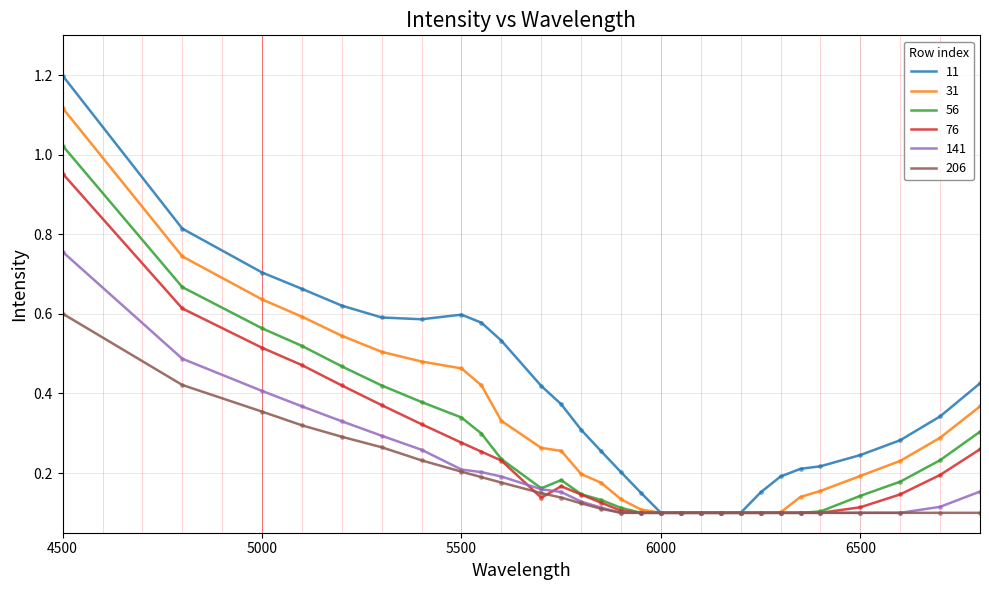

List the series in order of their peak value, lowest first.

206, 141, 76, 56, 31, 11